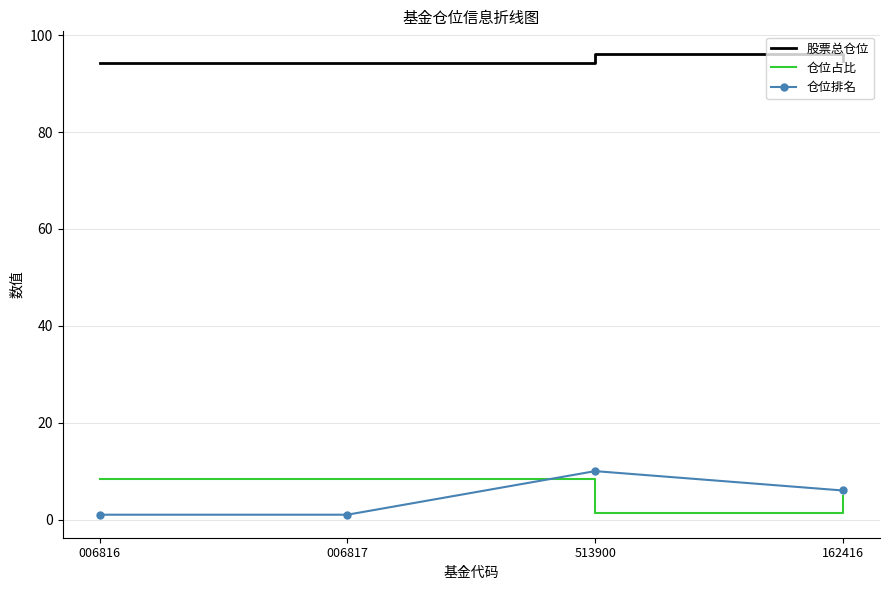

What are all the series names shown in the legend?

股票总仓位, 仓位占比, 仓位排名